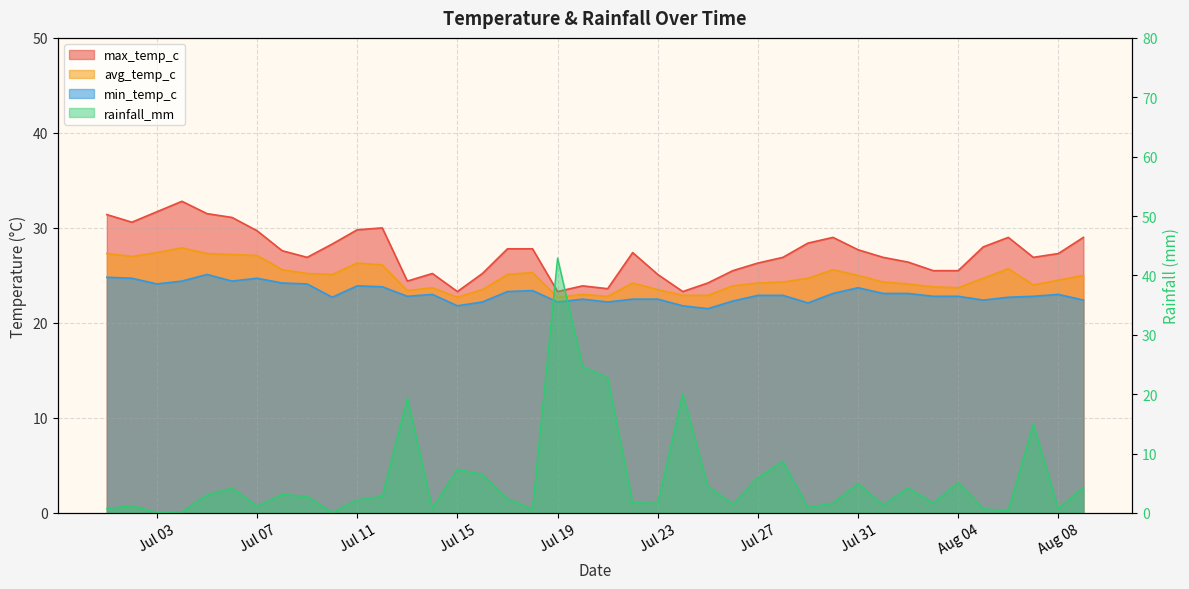

Is the value of min_temp_c at 2024-08-08 greater than the value of avg_temp_c at 2024-07-29?

No